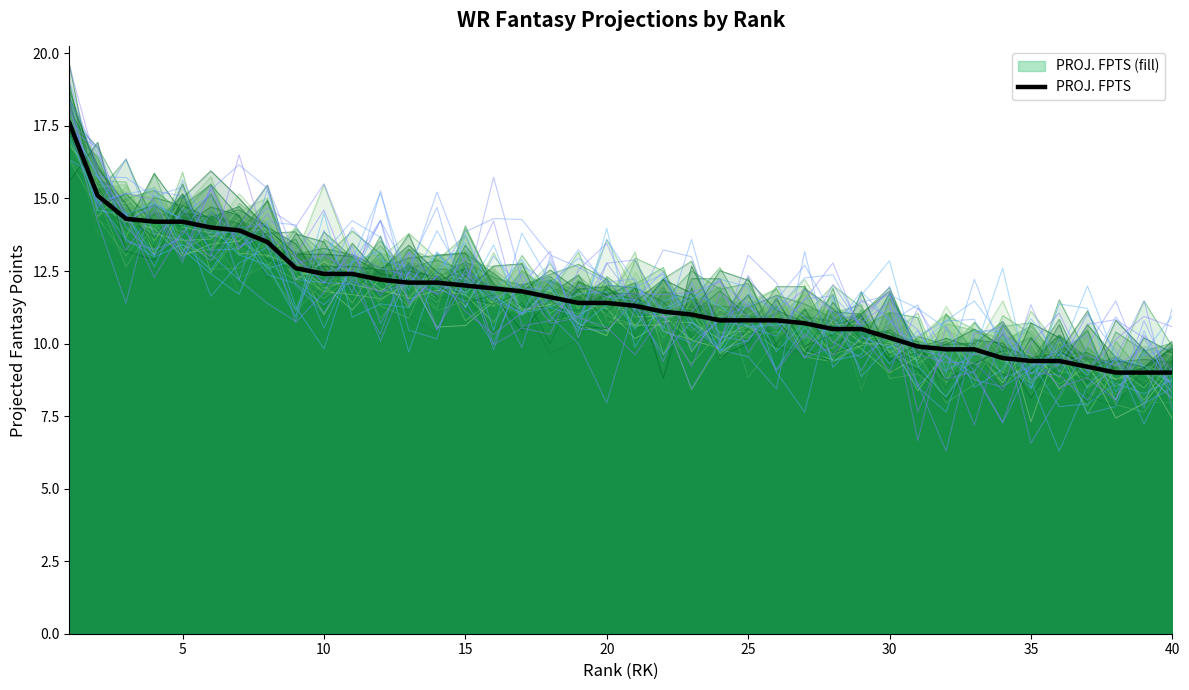

What is the average value?

11.6